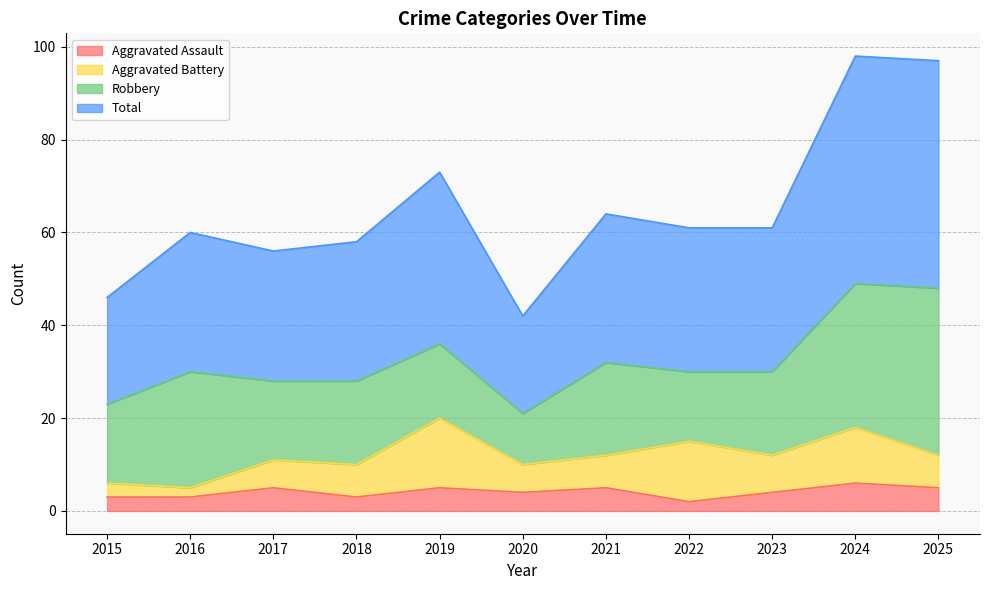

What are all the series names shown in the legend?

Aggravated Assault, Aggravated Battery, Robbery, Total